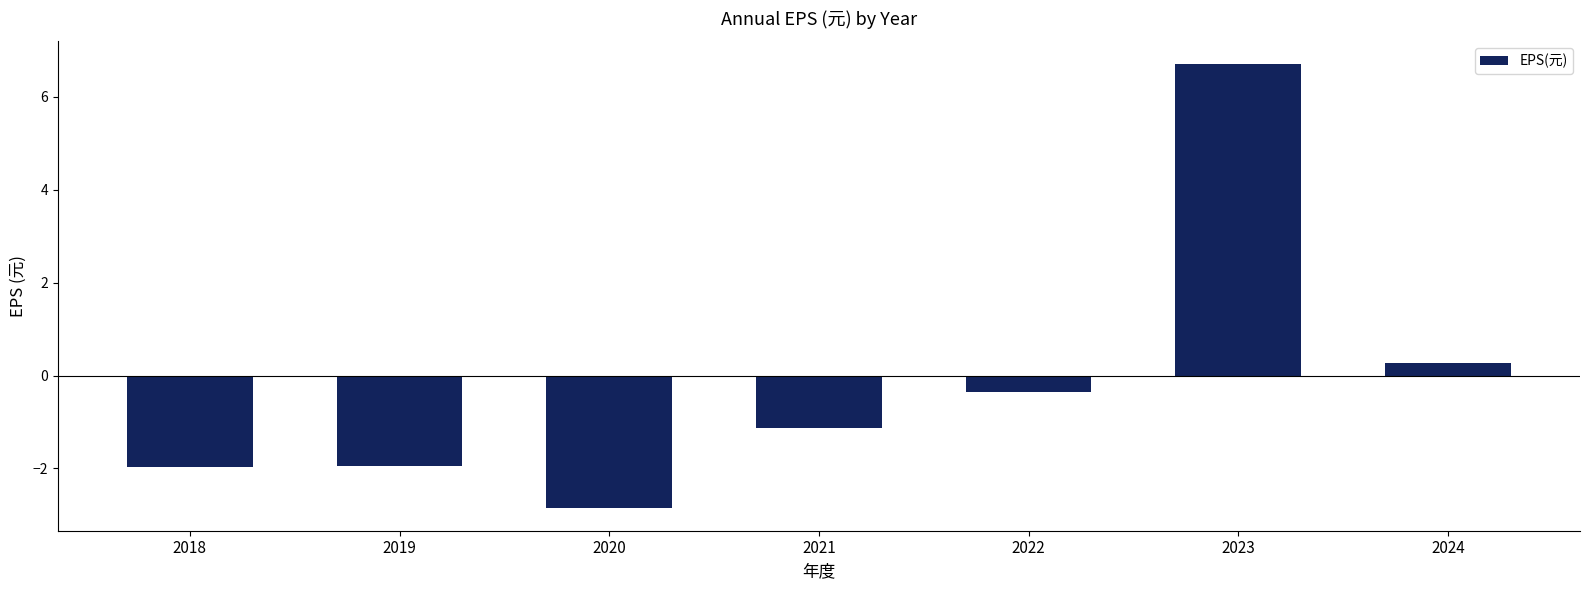

The chart shows a value of -1.1 at 2019. True or false?

False